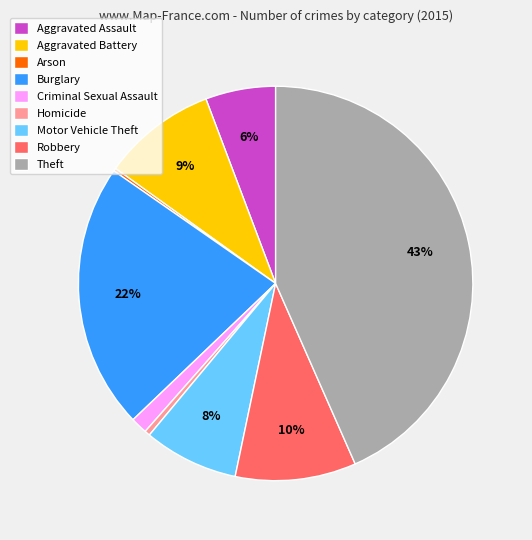

The Homicide slice represents 9% of the pie. True or false?

False